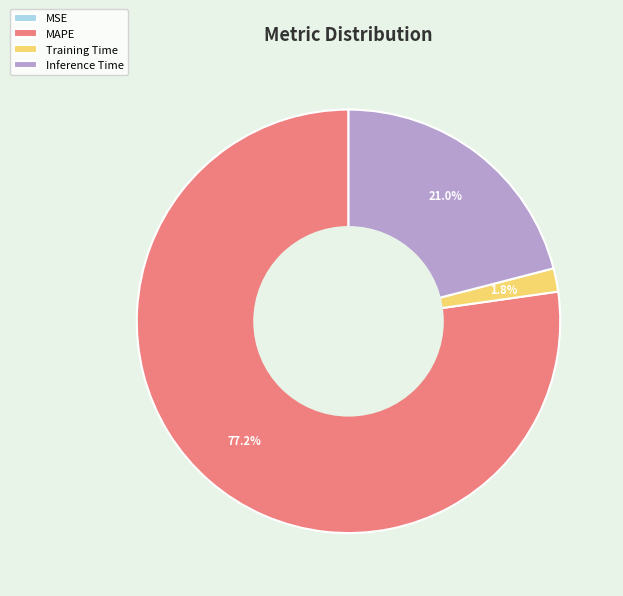

Which slice is the largest?

MAPE